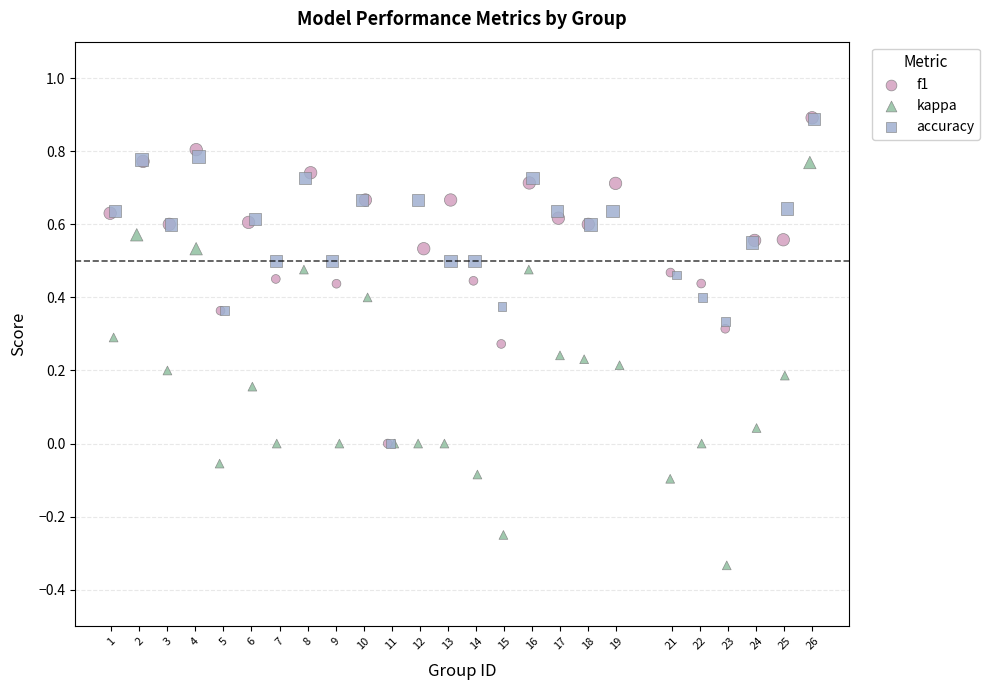

What are all the series names shown in the legend?

f1, kappa, accuracy